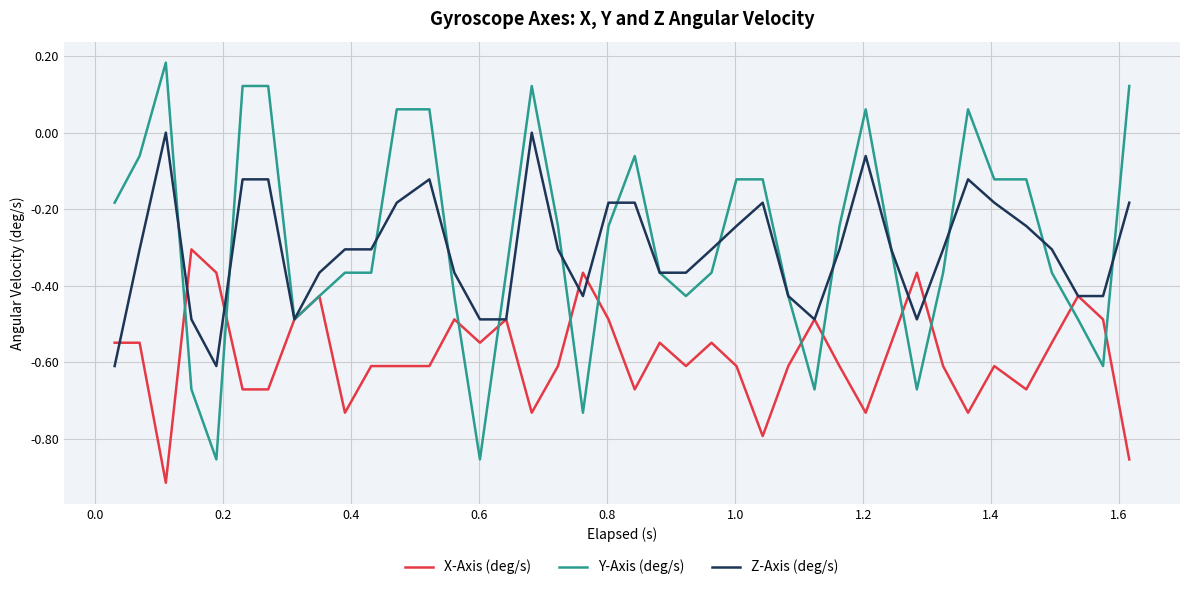

List the series in order of their peak value, highest first.

Y-Axis (deg/s), Z-Axis (deg/s), X-Axis (deg/s)